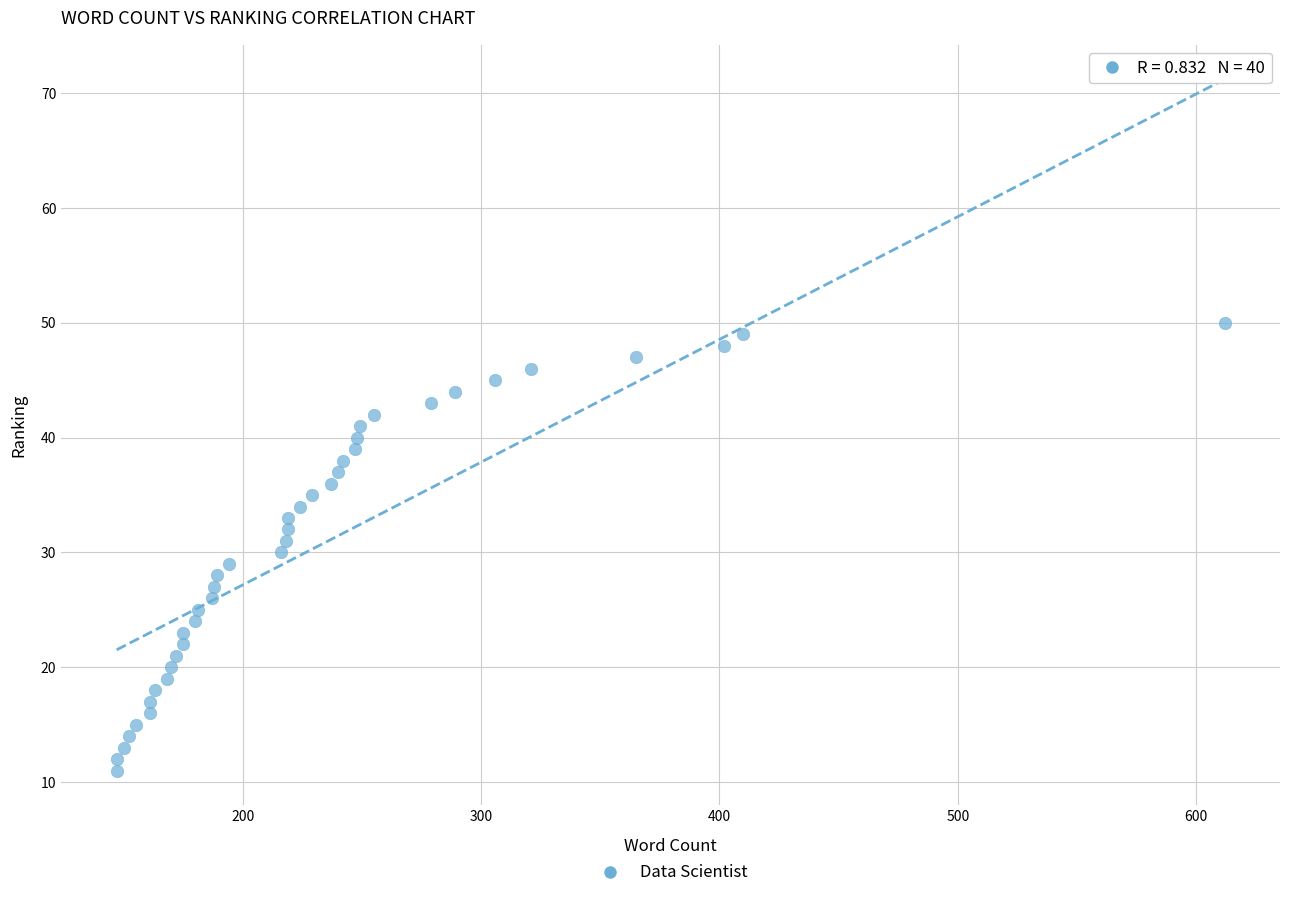

What is the range of X values (max minus min)?

465